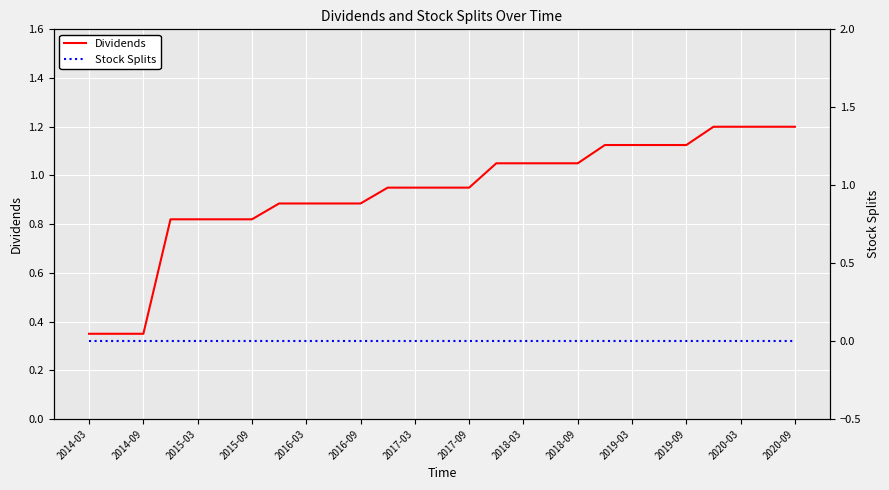

List the series in order of their peak value, lowest first.

Stock Splits, Dividends